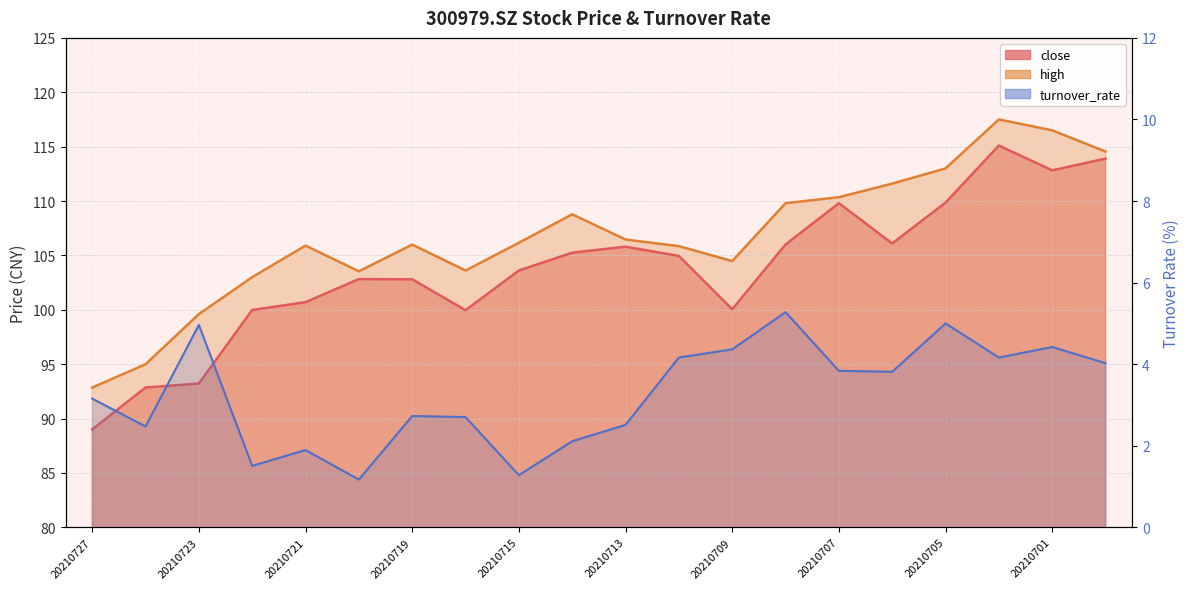

What is the total value across all series at 20210708?

221.1